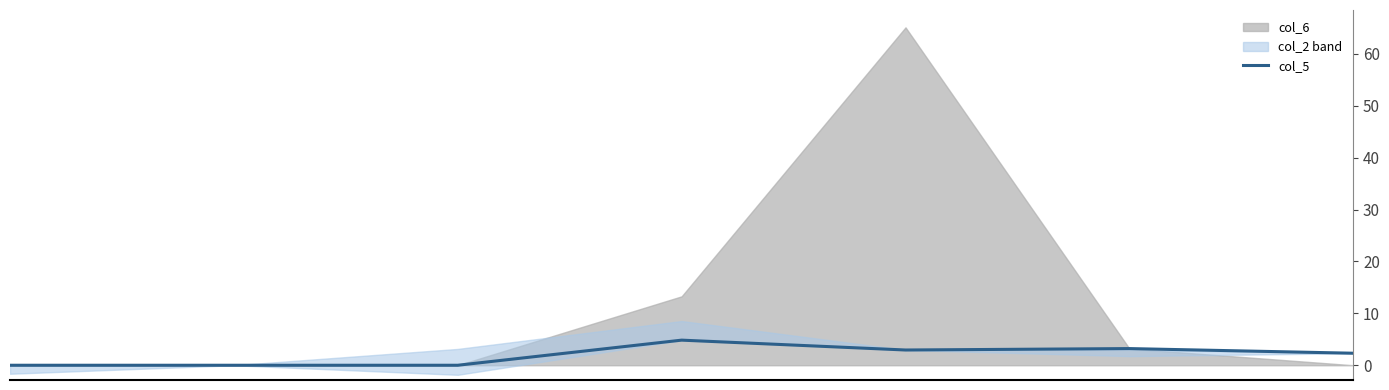

Where is the data nearest to the value 2?

6